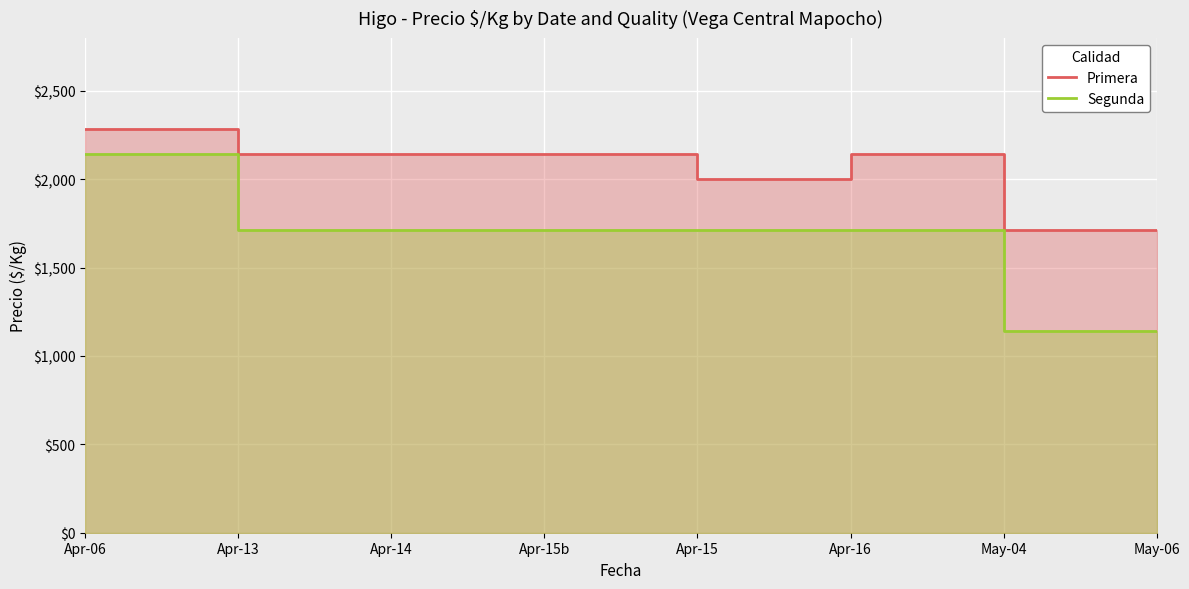

Rank the categories by Primera value from lowest to highest.

May-04, May-06, Apr-15, Apr-13, Apr-14, Apr-15b, Apr-16, Apr-06